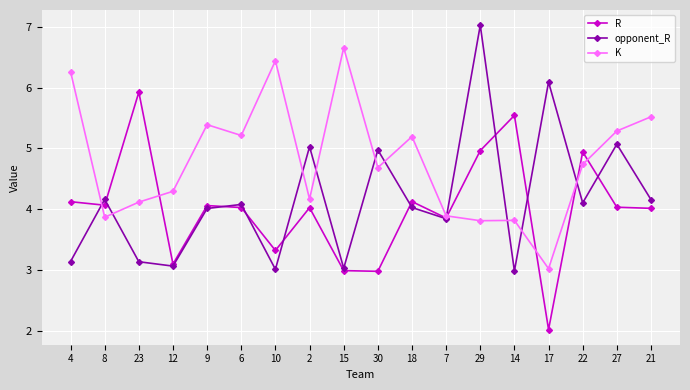

At which label does opponent_R first exceed 4?

8